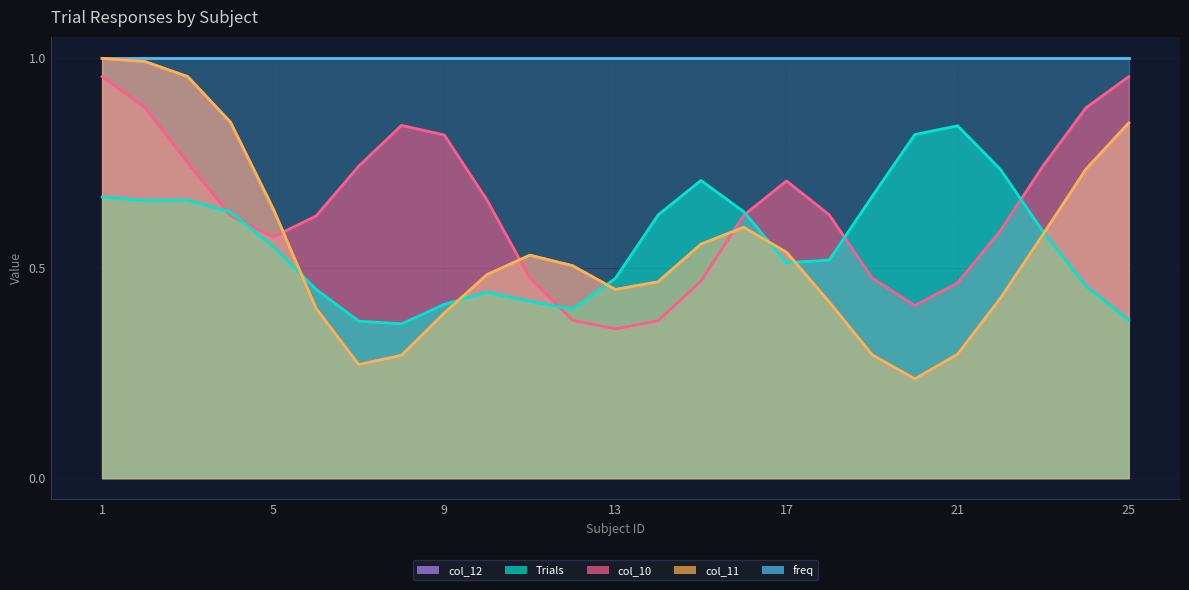

True or false: col_12 has a value of 0.0 at 20.

True